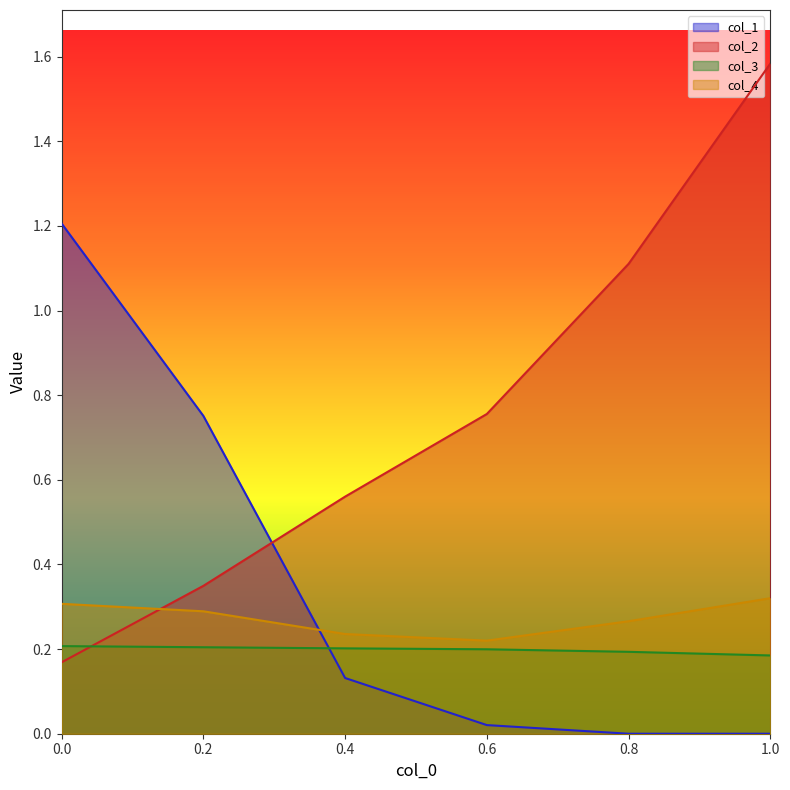

Which has a higher value, 0.2 or 0.8?

0.2